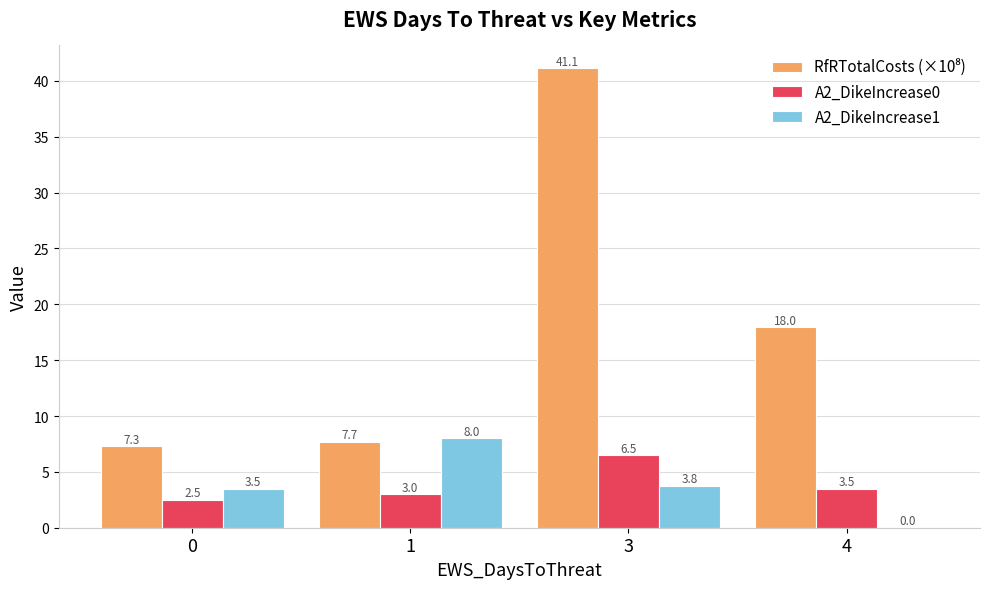

Count the A2_DikeIncrease0 values in the range 3 to 6.

2